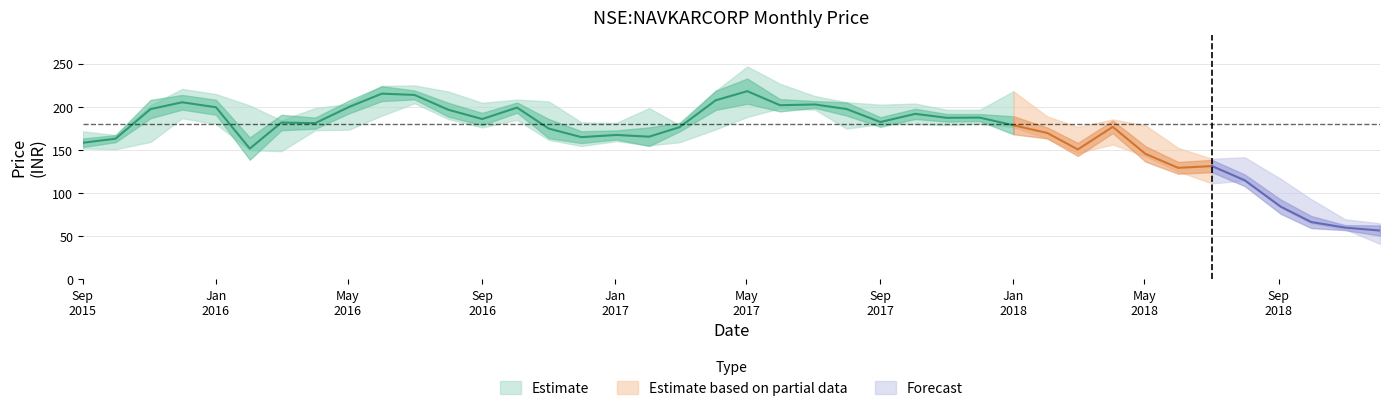

Reading left to right, extract all data points from this chart.

close: 2015-09-01=158.6	2015-10-01=163.3	2015-11-02=197.6	2015-12-01=205.5	2016-01-01=199.8	2016-02-01=151.8	2016-03-01=182.0	2016-04-01=181.3	2016-05-02=200.1	2016-06-01=215.5	2016-07-01=214.1	2016-08-01=196.9	2016-09-01=186.1	2016-10-03=199.4	2016-11-01=175.0	2016-12-01=165.1	2017-01-02=167.6	2017-02-01=165.6	2017-03-01=176.6	2017-04-03=207.8	2017-05-02=218.4	2017-06-01=202.1	2017-07-03=202.9	2017-08-01=197.7	2017-09-01=182.6	2017-10-03=192.1	2017-11-01=187.5	2017-12-01=187.8	2018-01-01=178.9	2018-02-01=169.9	2018-03-01=150.8	2018-04-02=177.0	2018-05-02=145.6	2018-06-01=129.4	2018-07-02=131.5	2018-08-01=115.0	2018-09-03=84.4	2018-10-01=66.6	2018-11-01=60.1	2018-12-03=56.7
high: 2015-09-01=171.8	2015-10-01=167.4	2015-11-02=202.0	2015-12-01=221.0	2016-01-01=215.0	2016-02-01=201.8	2016-03-01=184.5	2016-04-01=198.9	2016-05-02=203.5	2016-06-01=224.5	2016-07-01=225.0	2016-08-01=218.0	2016-09-01=204.9	2016-10-03=208.6	2016-11-01=206.5	2016-12-01=182.2	2017-01-02=181.6	2017-02-01=198.8	2017-03-01=179.0	2017-04-03=218.6	2017-05-02=247.0	2017-06-01=227.0	2017-07-03=212.7	2017-08-01=205.6	2017-09-01=202.7	2017-10-03=204.0	2017-11-01=196.8	2017-12-01=196.8	2018-01-01=218.3	2018-02-01=189.1	2018-03-01=177.0	2018-04-02=185.6	2018-05-02=178.8	2018-06-01=152.6	2018-07-02=140.0	2018-08-01=141.7	2018-09-03=116.7	2018-10-01=93.0	2018-11-01=69.8	2018-12-03=65.0
low: 2015-09-01=152.0	2015-10-01=151.1	2015-11-02=159.6	2015-12-01=187.0	2016-01-01=180.2	2016-02-01=150.1	2016-03-01=148.8	2016-04-01=173.1	2016-05-02=173.8	2016-06-01=190.0	2016-07-01=204.4	2016-08-01=186.1	2016-09-01=176.3	2016-10-03=185.0	2016-11-01=162.0	2016-12-01=154.8	2017-01-02=160.5	2017-02-01=155.5	2017-03-01=159.2	2017-04-03=174.1	2017-05-02=188.5	2017-06-01=198.5	2017-07-03=197.0	2017-08-01=175.0	2017-09-01=180.3	2017-10-03=180.2	2017-11-01=179.1	2017-12-01=180.5	2018-01-01=176.6	2018-02-01=163.5	2018-03-01=146.7	2018-04-02=156.6	2018-05-02=143.0	2018-06-01=125.2	2018-07-02=111.5	2018-08-01=114.8	2018-09-03=83.6	2018-10-01=65.1	2018-11-01=58.2	2018-12-03=41.2